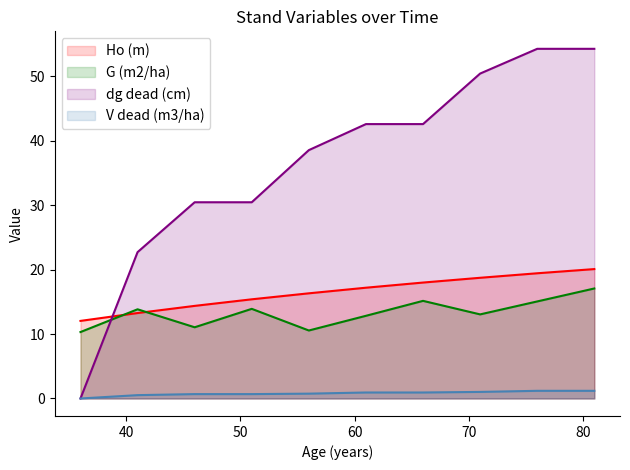

What is the difference between the dg dead (cm) values at 71 and 81?

3.8